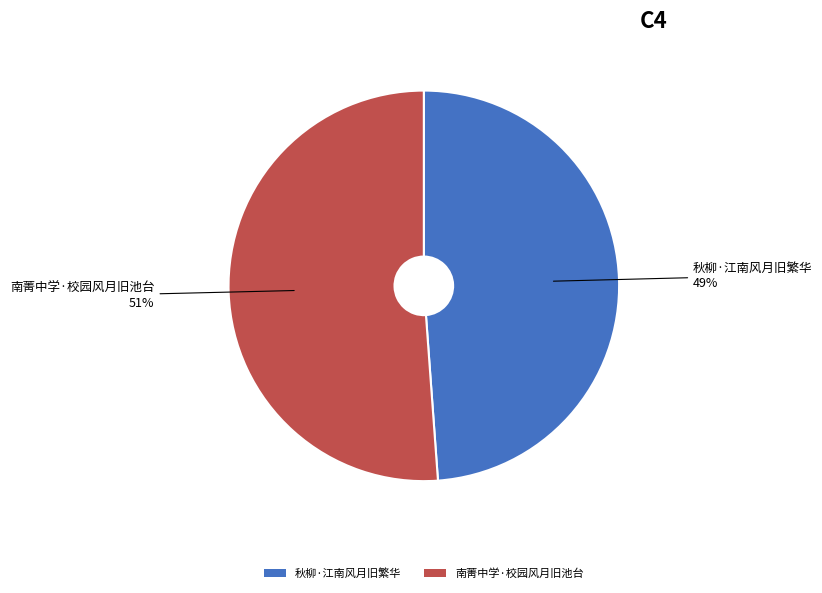

To the nearest percent, what is the combined percentage of 南菁中学·校园风月旧池台 and 秋柳·江南风月旧繁华?

100%